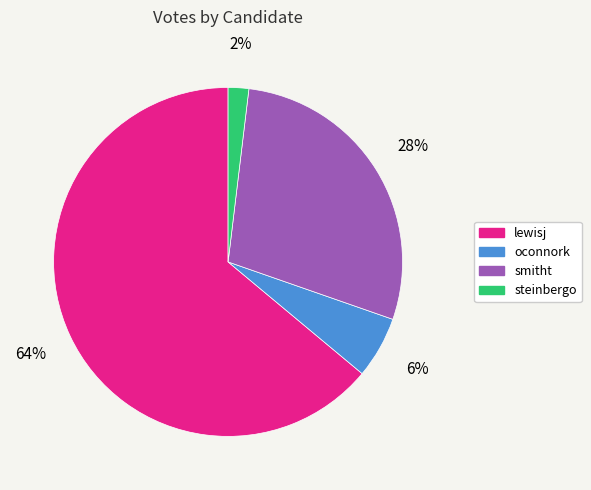

To the nearest percent, what portion does smitht represent?

28%